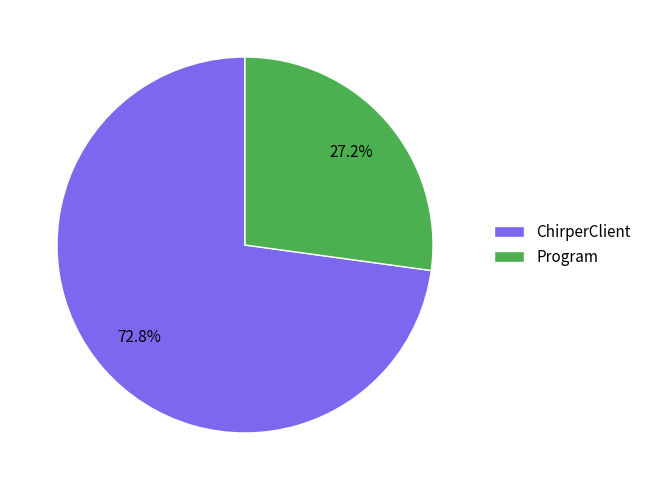

Is there any slice that represents more than half of the pie?

Yes